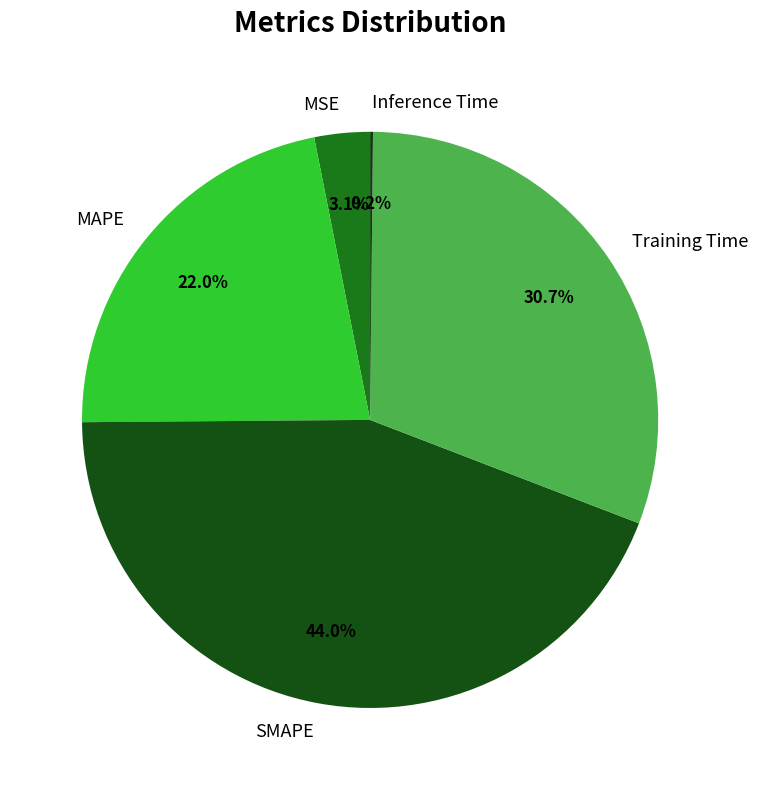

Between Training Time and SMAPE, which is larger?

SMAPE